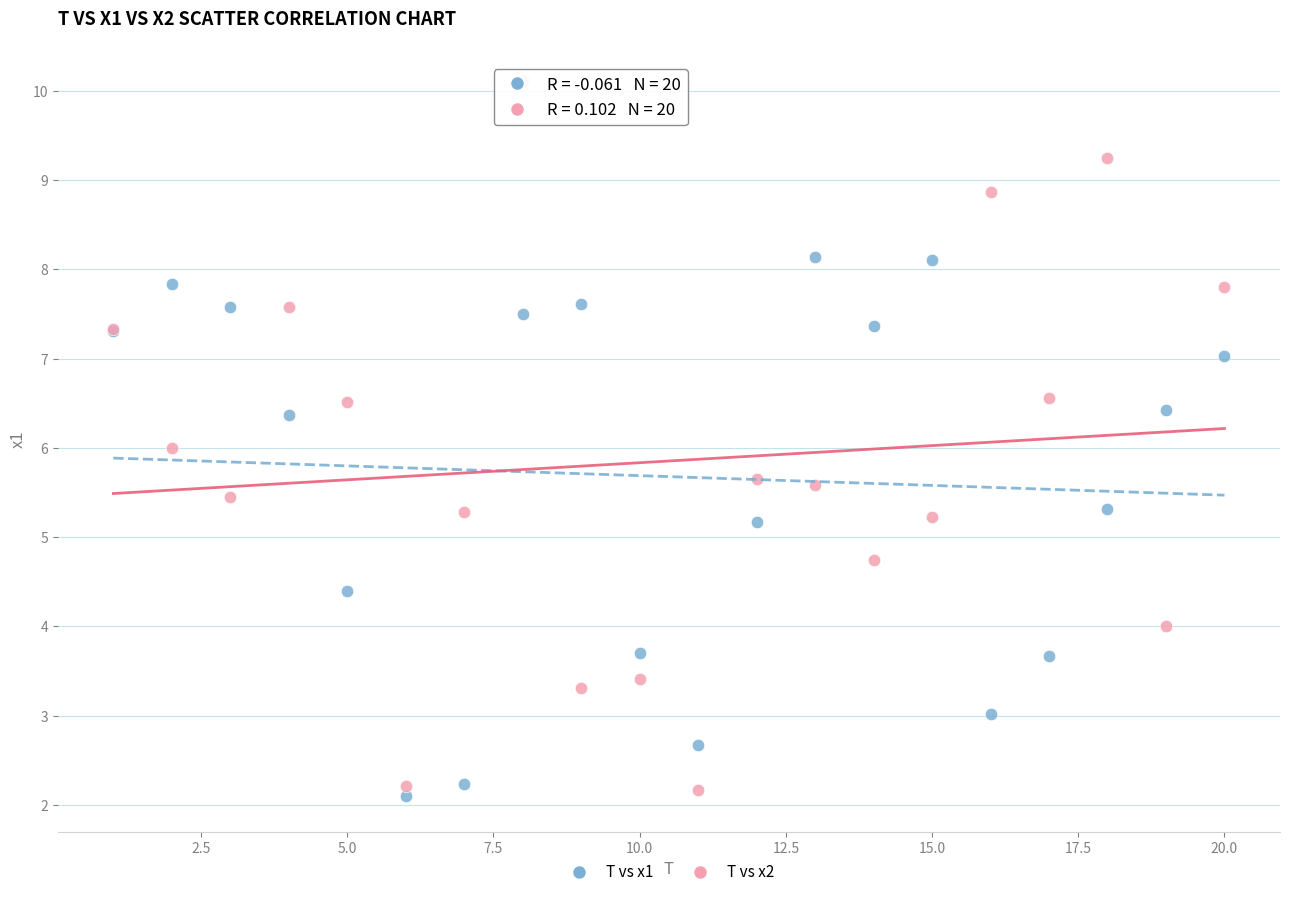

Which series has the widest spread of Y values?

T vs x2